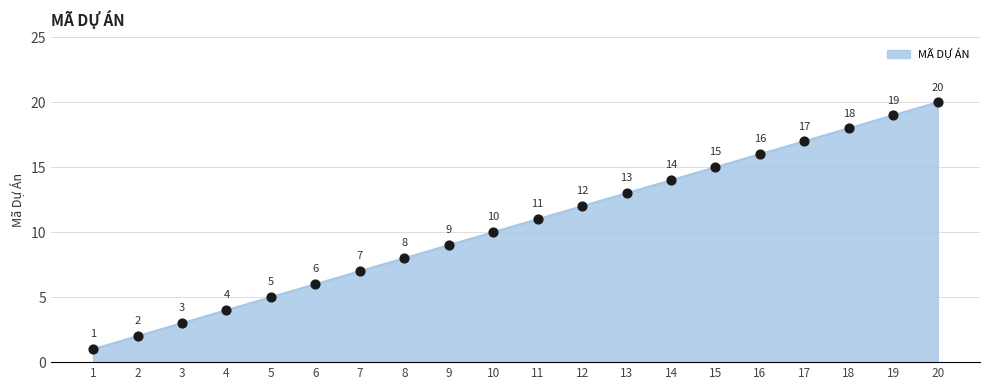

What is the change in value from 18 to 20?

+2